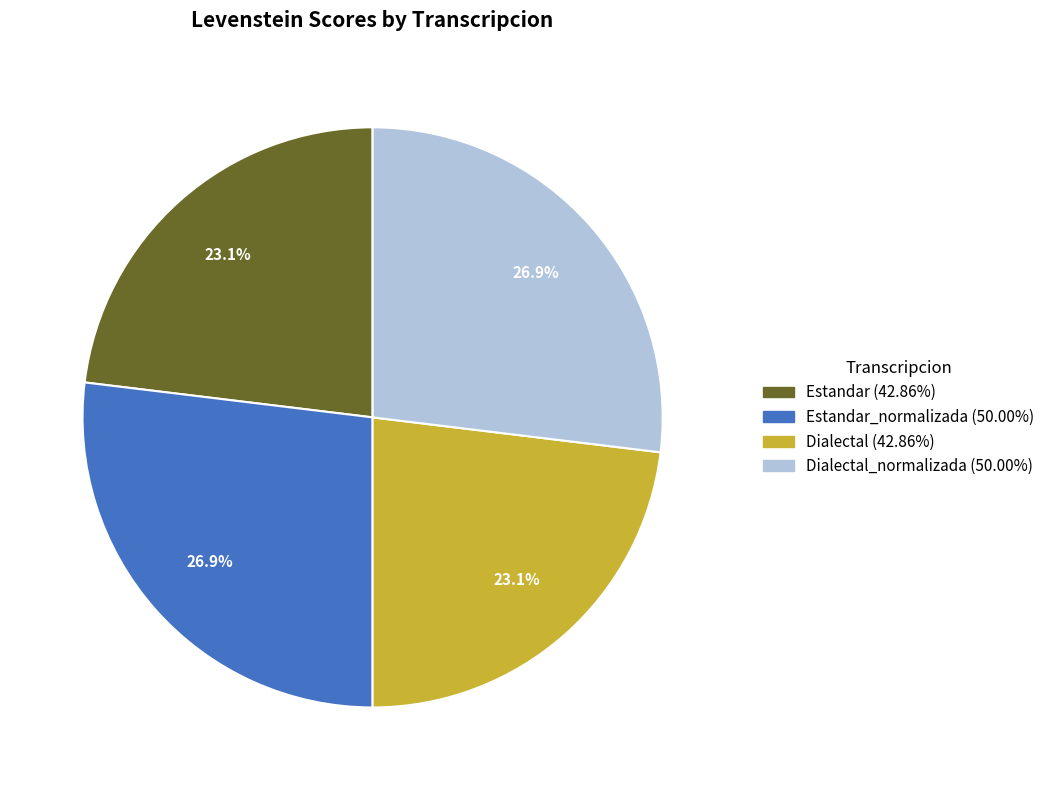

Does any single category account for the majority?

No